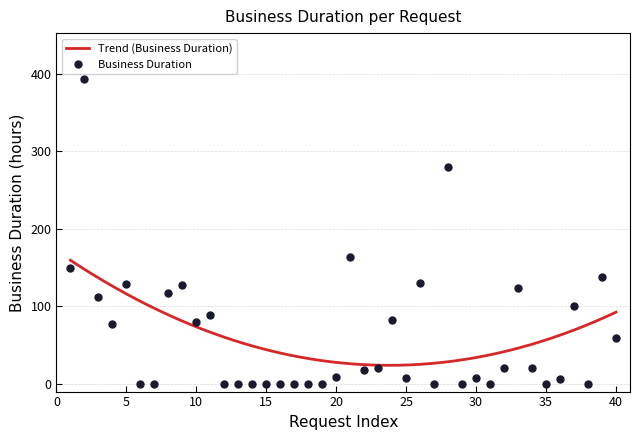

True or false: Business Duration has a value of 137.4 at 35.

False